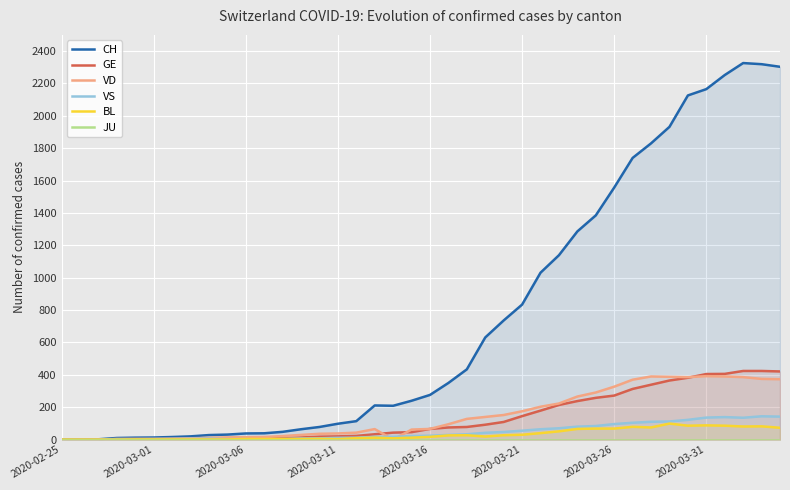

What is the value of the VS point at the 11th from the left?

3